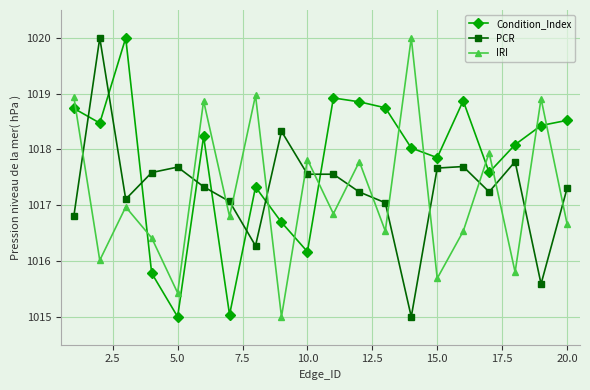

Which series ends up on top after the final intersection of PCR and IRI?

PCR